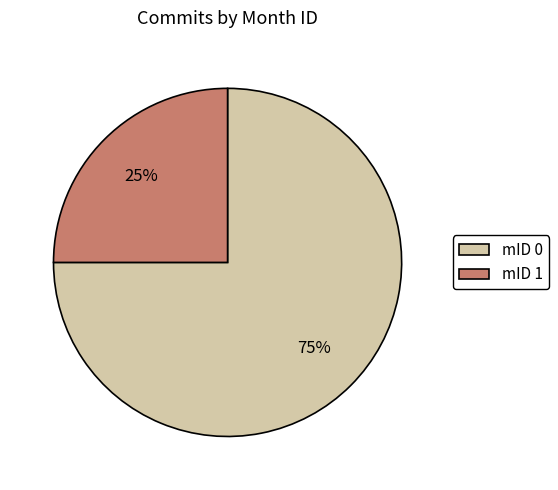

The mID 0 slice represents 75% of the pie. True or false?

True